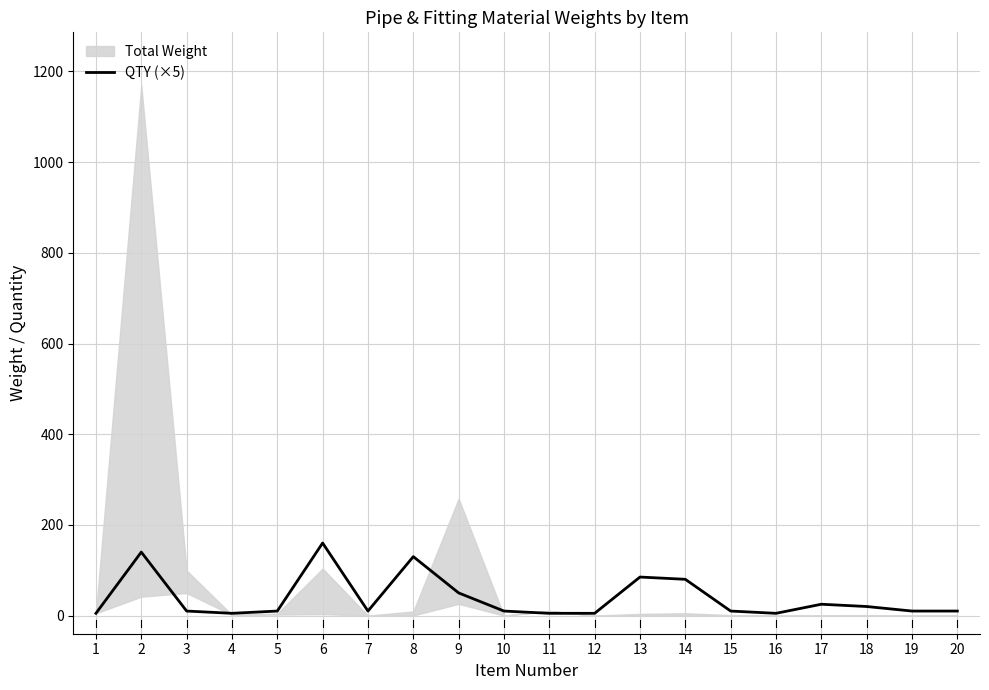

Approximately how many times larger is the value at 19 compared to 1?

2.0